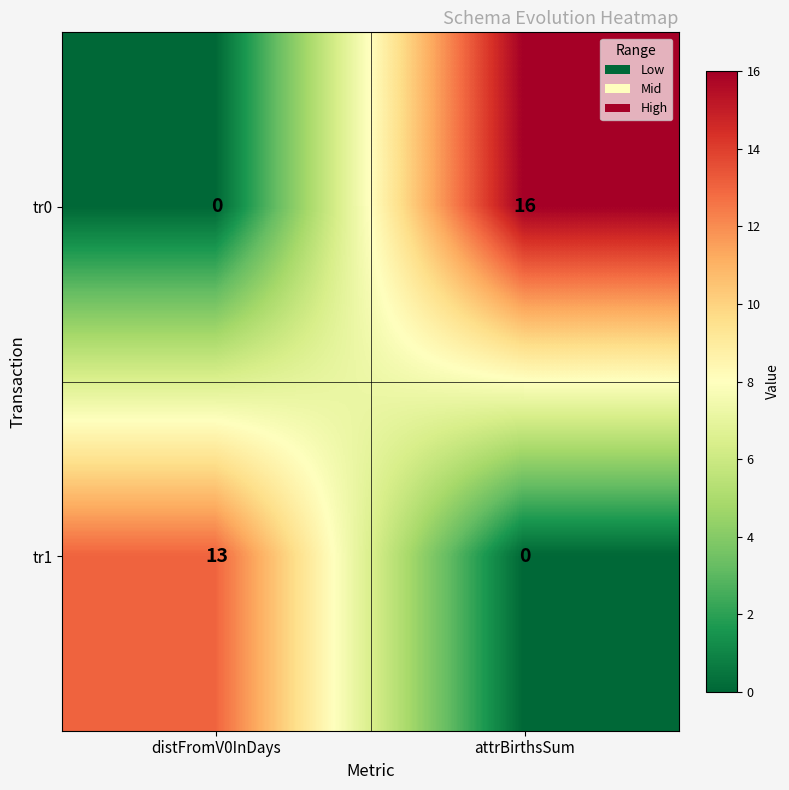

What is the average value of the tr0 series?

8